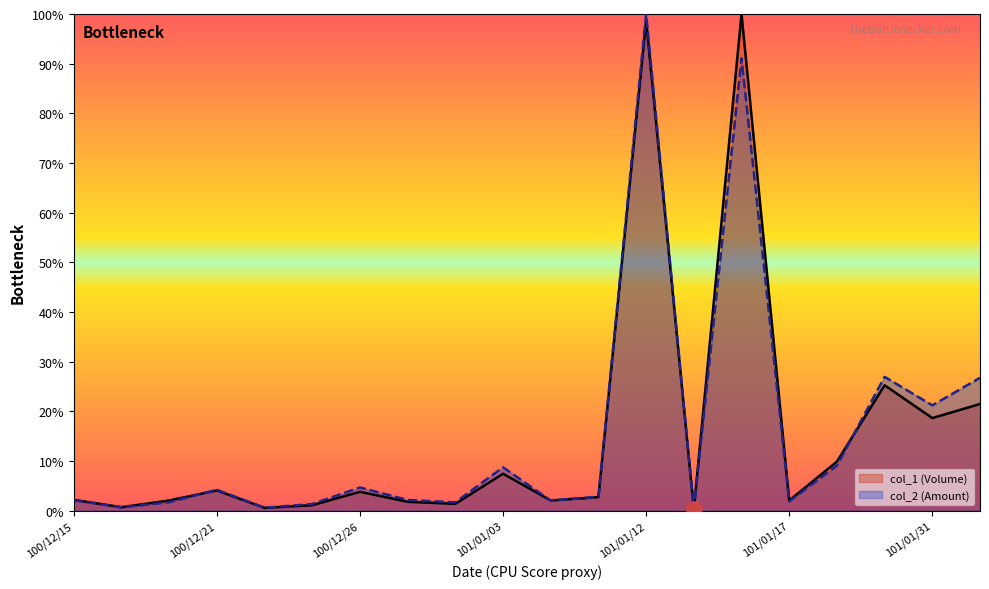

What are all the series names shown in the legend?

col_1 (Volume), col_2 (Amount)